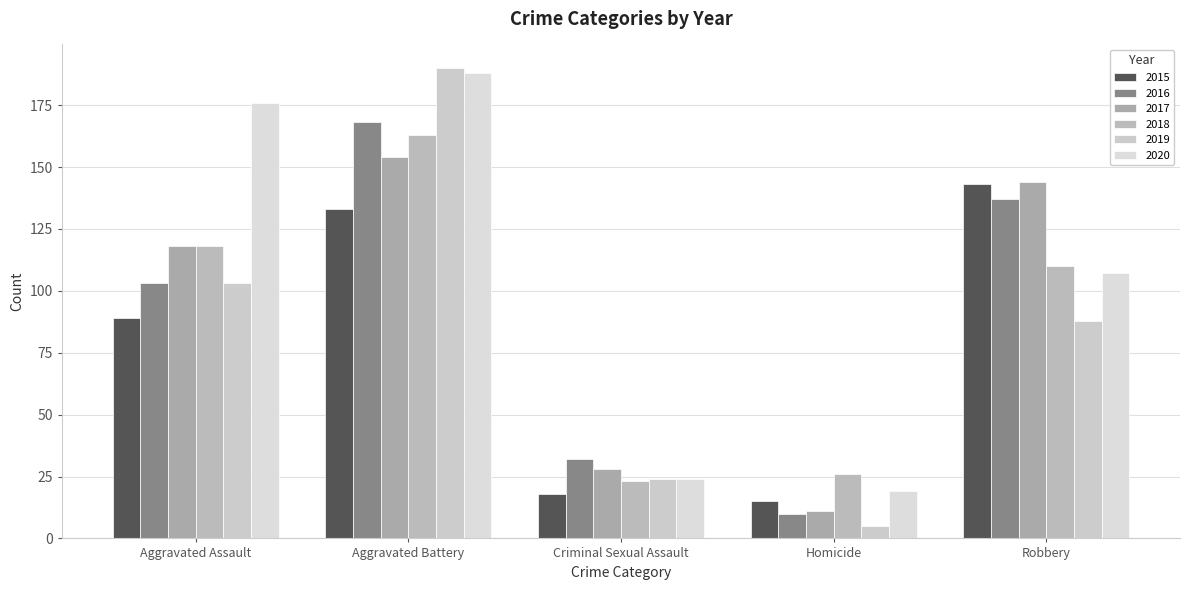

The value of 2019 at Robbery is 88. True or false?

True